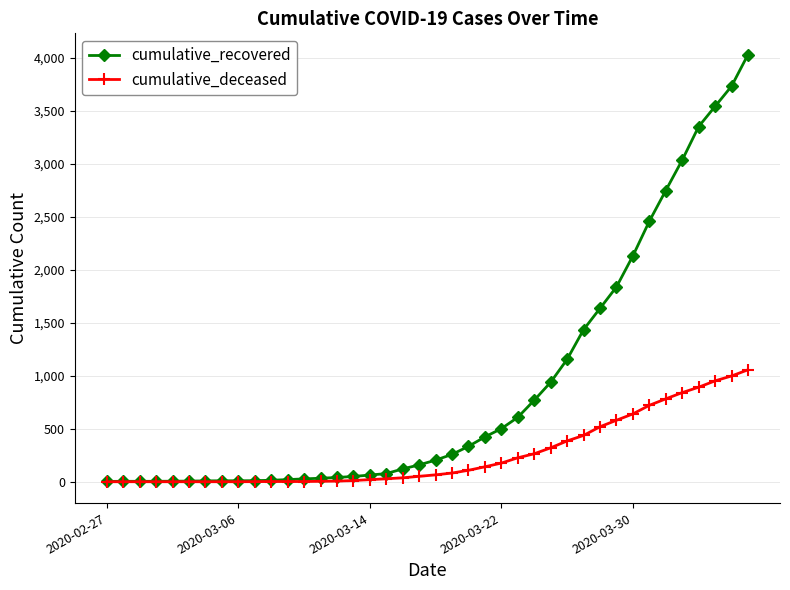

Which series has the widest spread of values?

cumulative_recovered